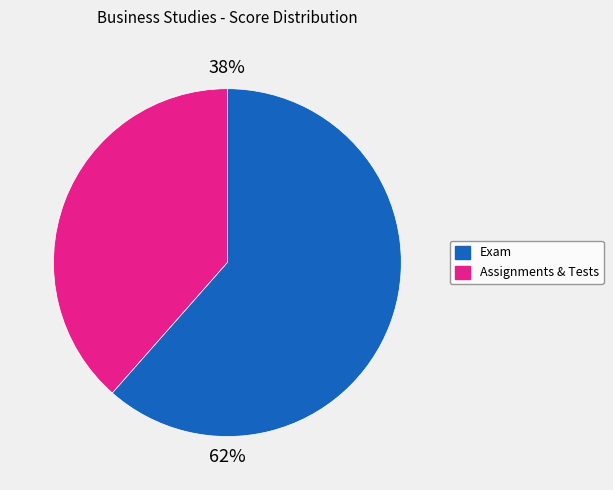

To the nearest percent, what is the average slice percentage?

50%